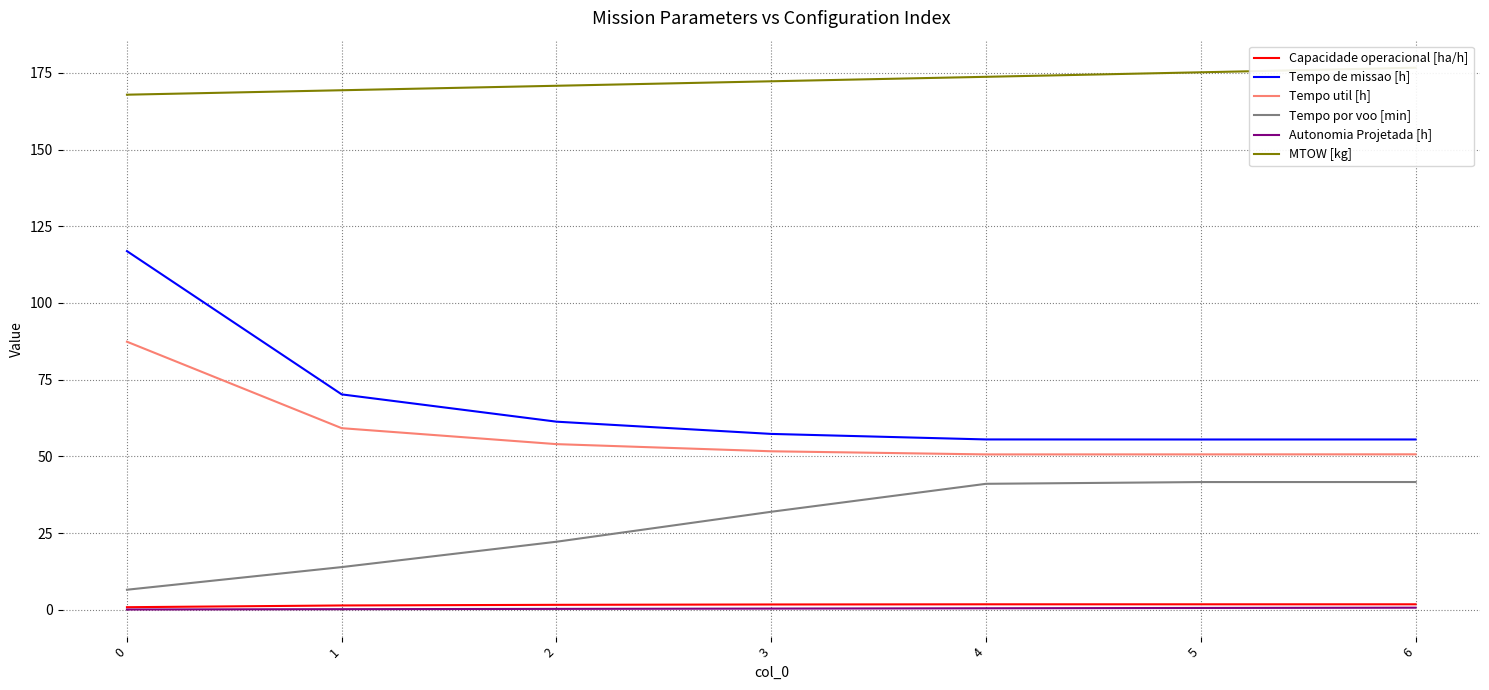

True or false: MTOW [kg] and Tempo util [h] cross at least once.

False